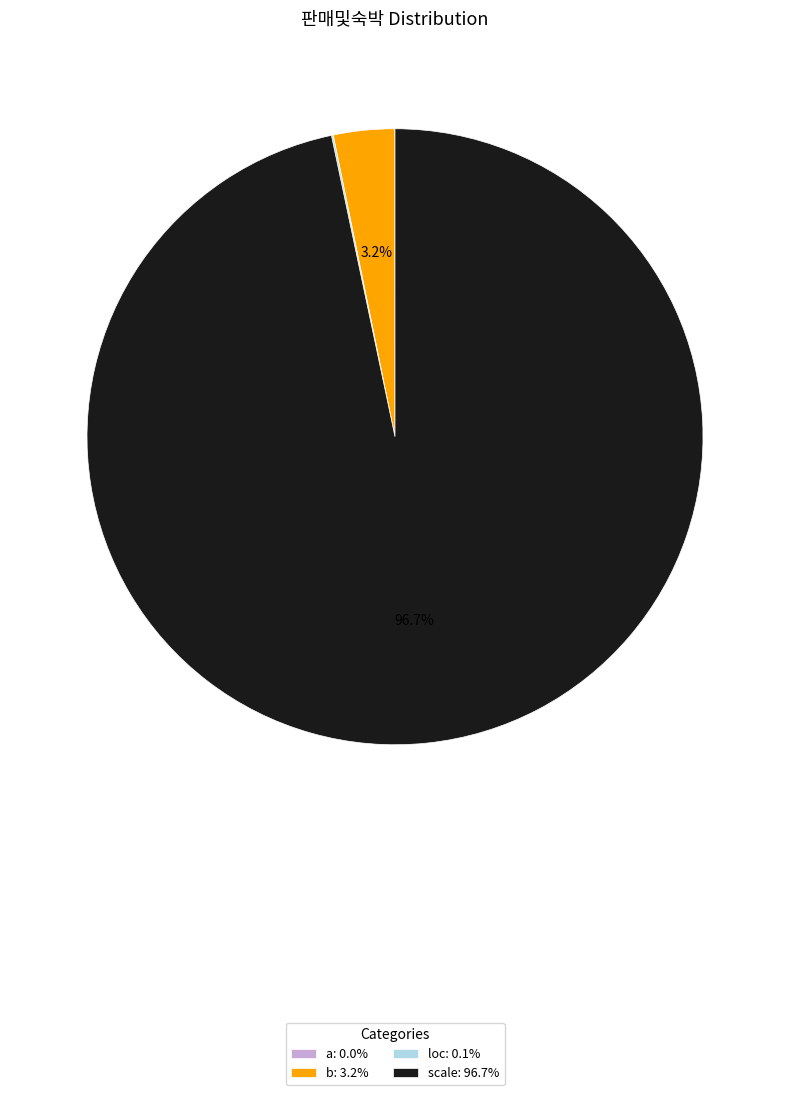

Is there a majority slice in this chart?

Yes